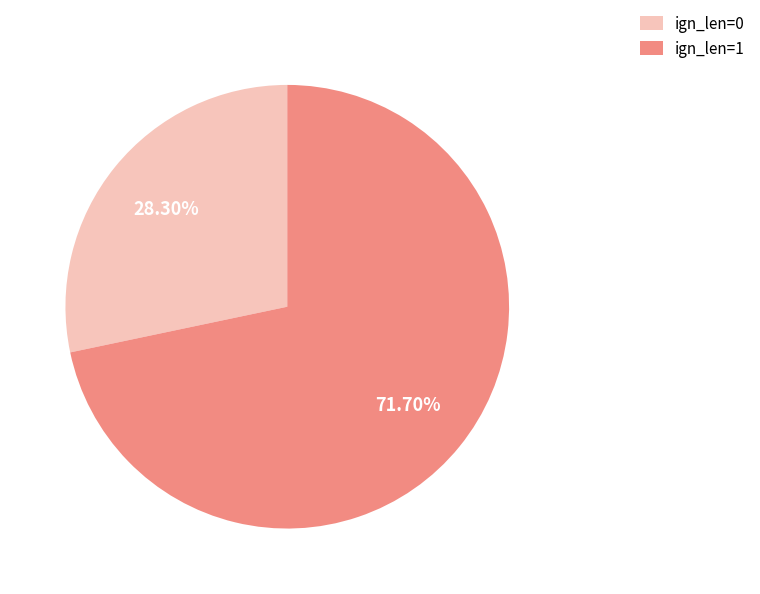

Approximately how many times larger is the value at ign_len=0 compared to ign_len=1?

0.4